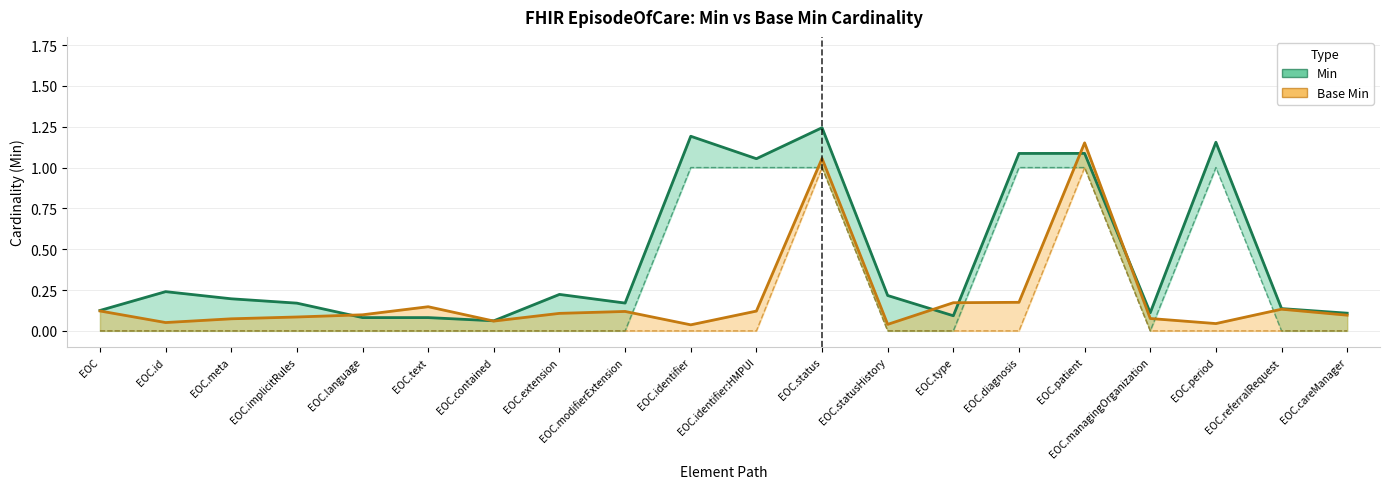

What position from the right is EOC.statusHistory?

8